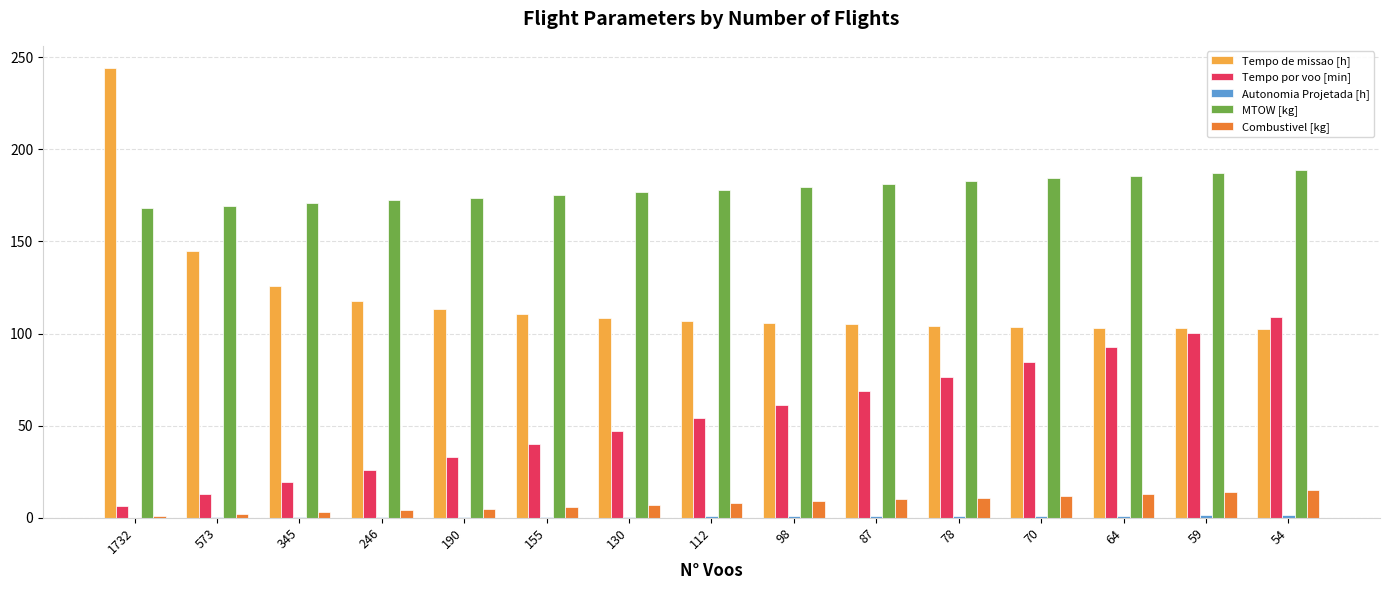

What is the sum of the Combustivel [kg] values at 78 and 190?

16.0